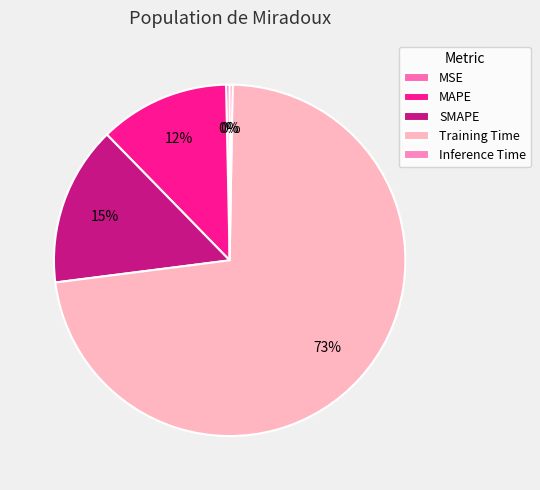

Which has a higher value, MAPE or SMAPE?

SMAPE